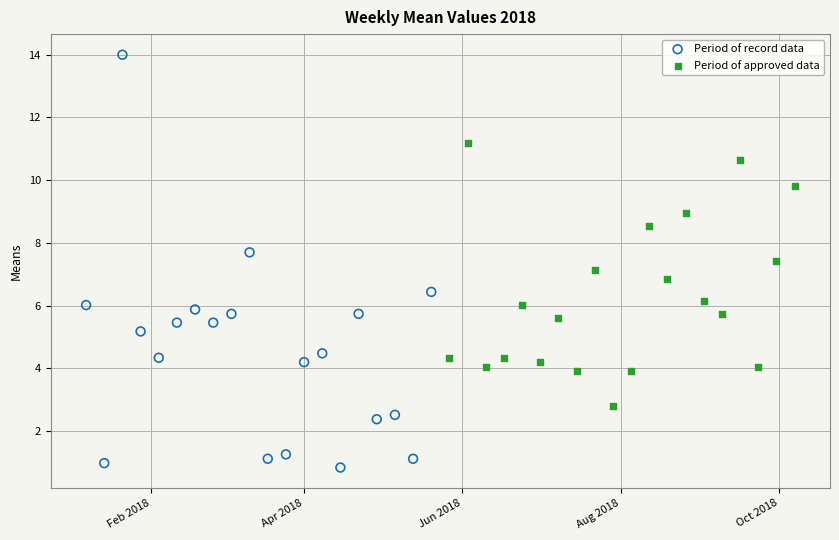

Which series reaches the maximum Y coordinate?

Period of record data